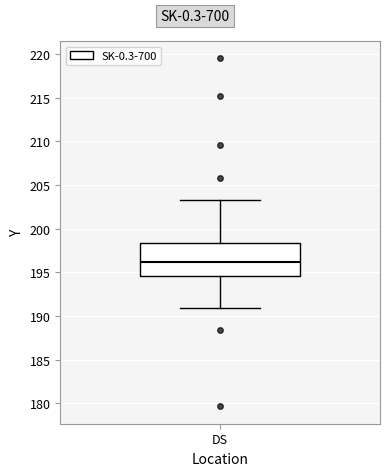

Transcribe this box plot: give where the median line is, the range the box spans, and where the two whiskers end, as read against the y-axis. The values are not printed on the chart, so give them approximately, as read against the axis.

median 196.0, box 194.5 to 198.5, whiskers 191.0 to 203.5